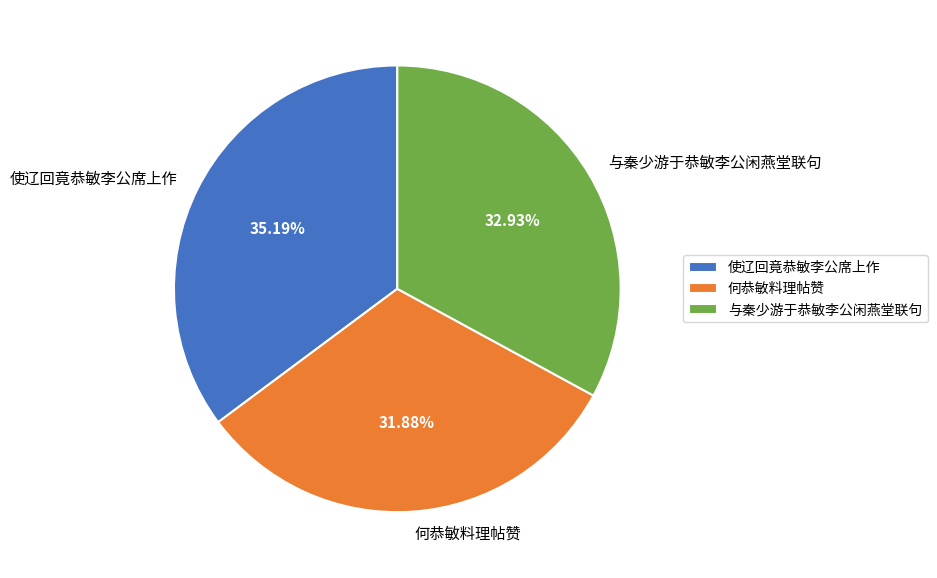

Which has a higher value, 使辽回竟恭敏李公席上作 or 何恭敏料理帖赞?

使辽回竟恭敏李公席上作